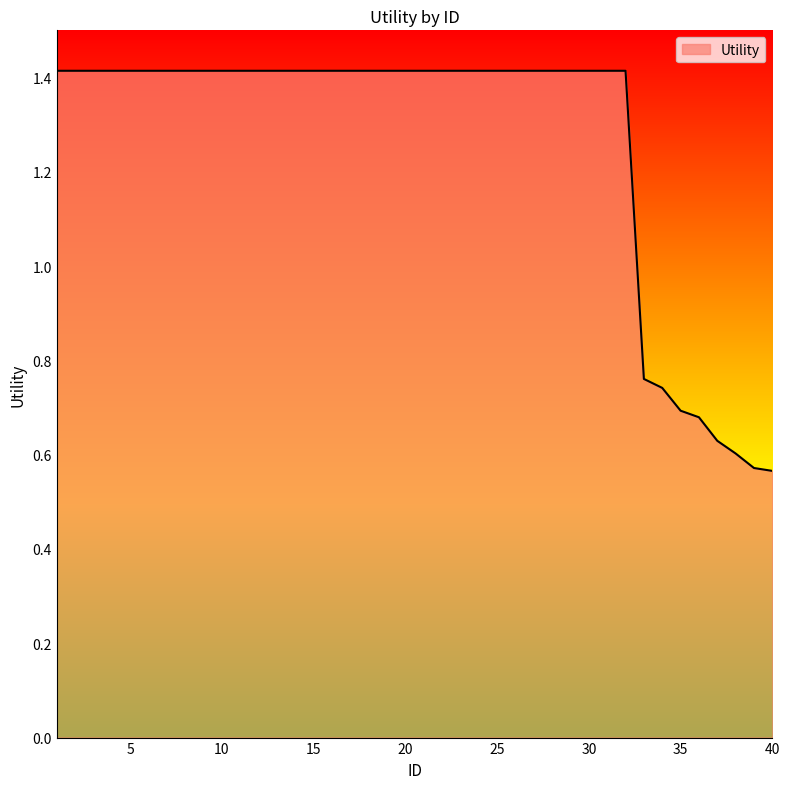

What is the maximum value shown in the chart?

1.4